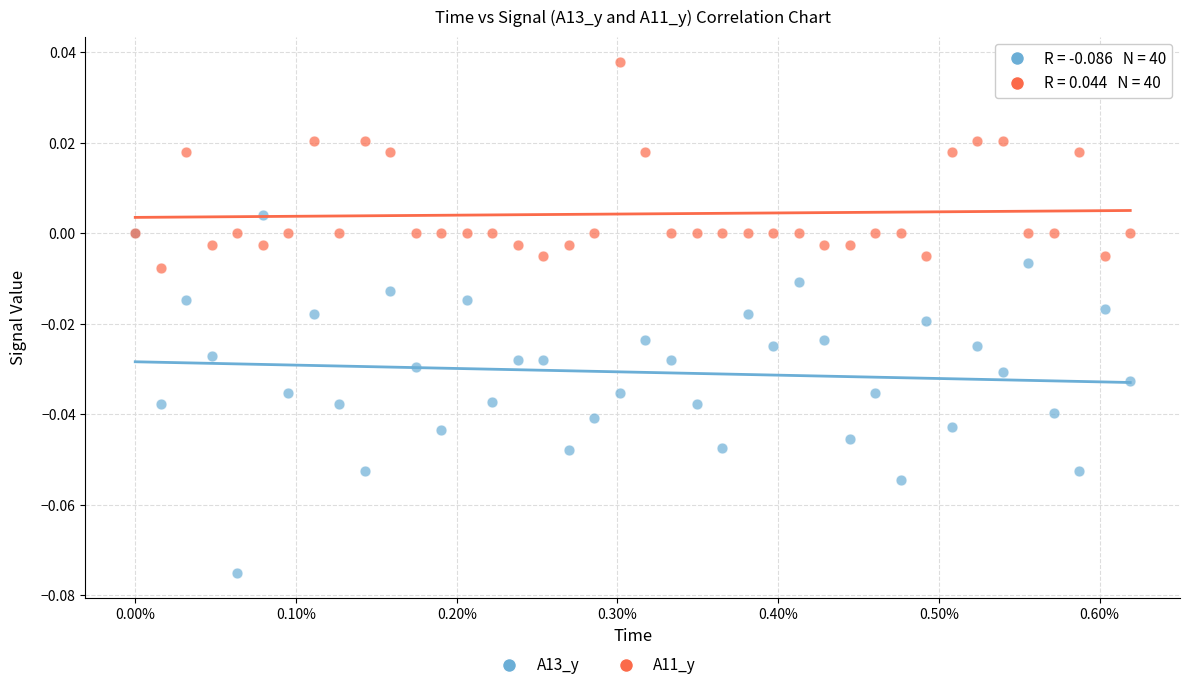

Which series contains the lowest Y value?

A13_y